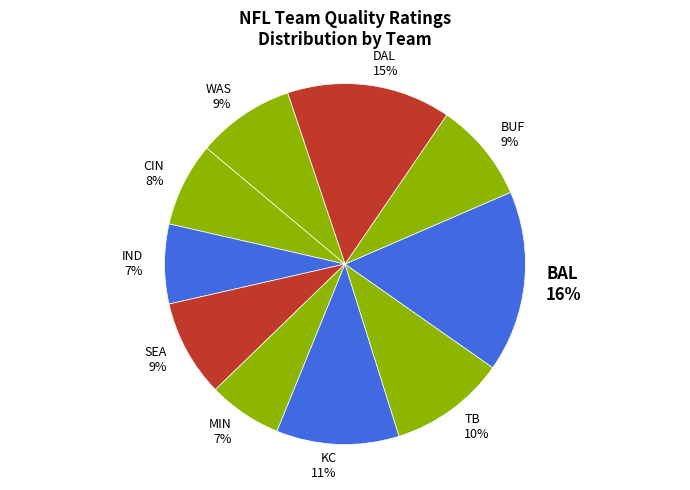

Do BAL 16% and BUF 9% together represent more than half of the pie?

No